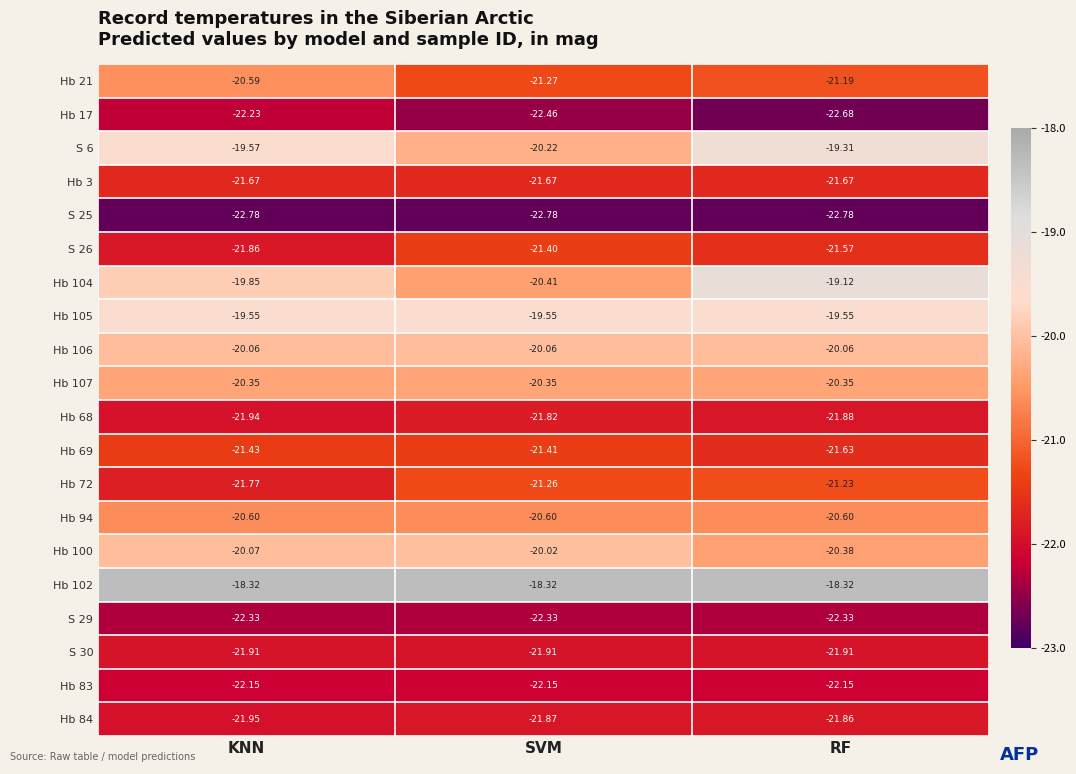

At which category is the sum across all series the highest?

RF